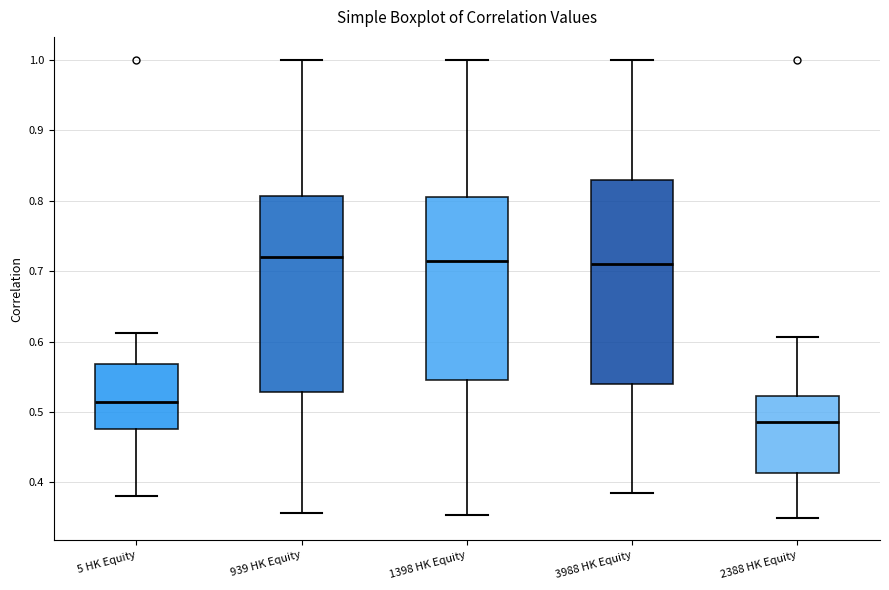

Reading left to right, transcribe this box plot: for each box, give where its median line is, the range the box spans, and where its two whiskers end, as read against the y-axis. The values are not printed on the chart, so give them approximately, as read against the axis.

5 HK Equity: median 0.51, box 0.48 to 0.57, whiskers 0.38 to 0.61
939 HK Equity: median 0.72, box 0.53 to 0.81, whiskers 0.36 to 1.00
1398 HK Equity: median 0.71, box 0.55 to 0.81, whiskers 0.35 to 1.00
3988 HK Equity: median 0.71, box 0.54 to 0.83, whiskers 0.38 to 1.00
2388 HK Equity: median 0.49, box 0.41 to 0.52, whiskers 0.35 to 0.61